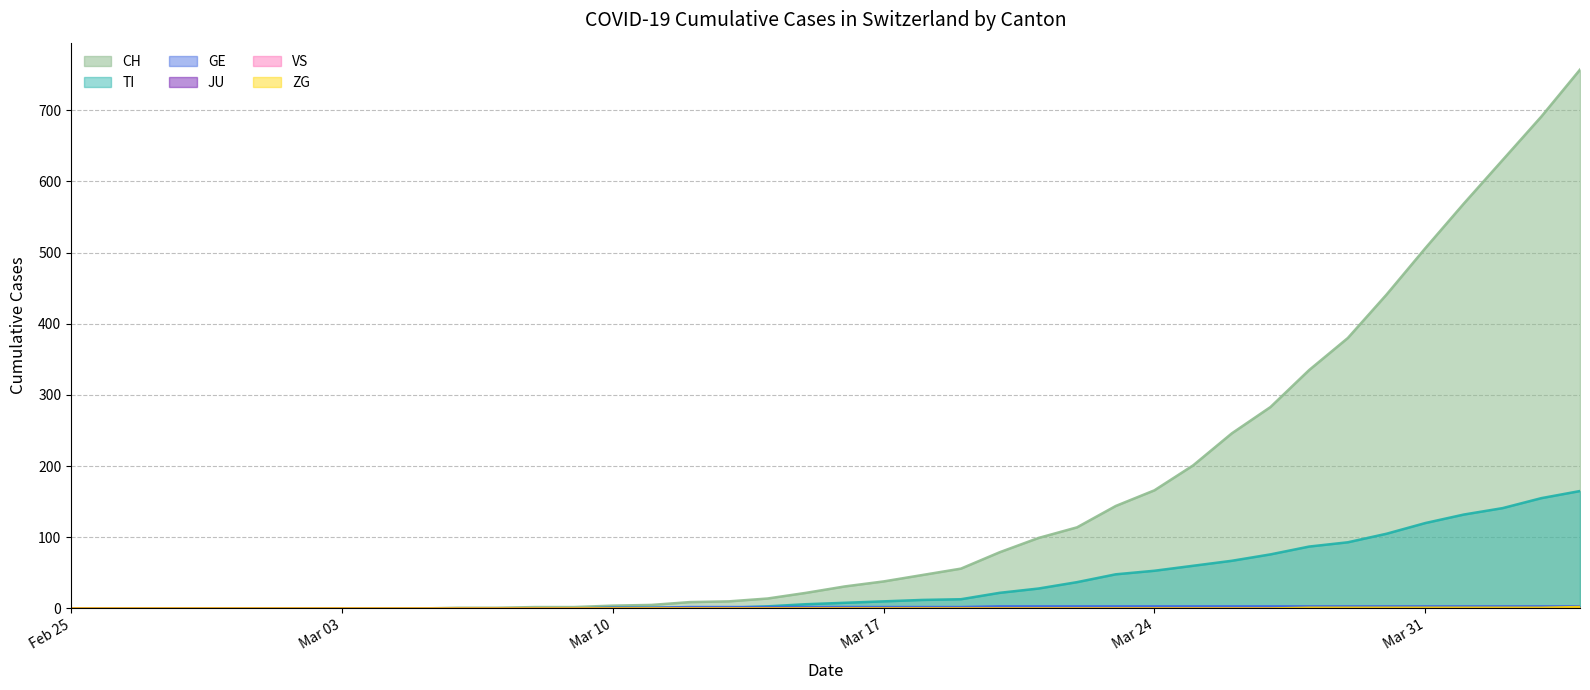

How many categories are shown in the chart?

40